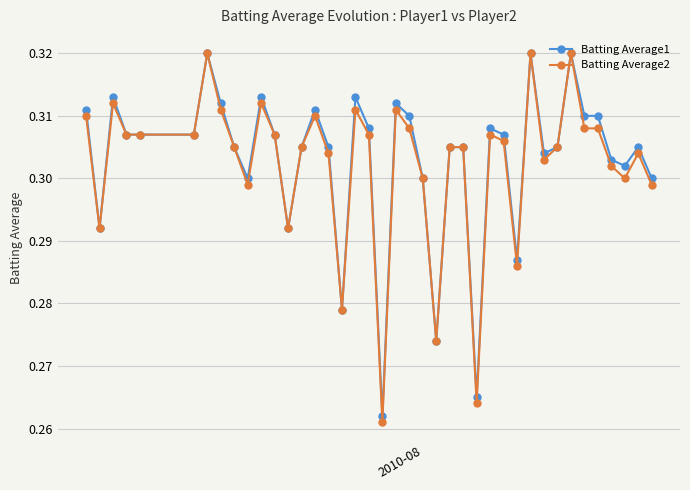

Count the number of data series in this chart.

2